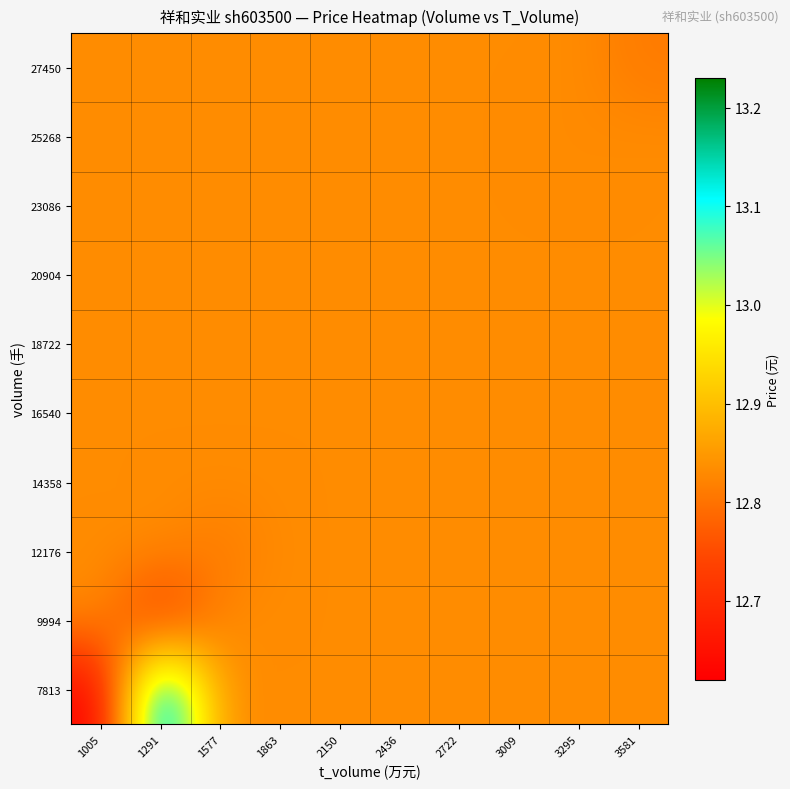

Reading right to left, list all the values displayed in this chart.

7813: 3581=12.8	3295=12.8	3009=12.8	2722=12.8	2436=12.8	2150=12.8	1863=12.8	1577=12.8	1291=13.2	1005=12.6
9994: 3581=12.8	3295=12.8	3009=12.8	2722=12.8	2436=12.8	2150=12.8	1863=12.8	1577=12.8	1291=12.7	1005=12.8
12176: 3581=12.8	3295=12.8	3009=12.8	2722=12.8	2436=12.8	2150=12.8	1863=12.8	1577=12.8	1291=12.8	1005=12.8
14358: 3581=12.8	3295=12.8	3009=12.8	2722=12.8	2436=12.8	2150=12.8	1863=12.8	1577=12.8	1291=12.8	1005=12.8
16540: 3581=12.8	3295=12.8	3009=12.8	2722=12.8	2436=12.8	2150=12.8	1863=12.8	1577=12.8	1291=12.8	1005=12.8
18722: 3581=12.8	3295=12.8	3009=12.8	2722=12.8	2436=12.8	2150=12.8	1863=12.8	1577=12.8	1291=12.8	1005=12.8
20904: 3581=12.8	3295=12.8	3009=12.8	2722=12.8	2436=12.8	2150=12.8	1863=12.8	1577=12.8	1291=12.8	1005=12.8
23086: 3581=12.8	3295=12.8	3009=12.8	2722=12.8	2436=12.8	2150=12.8	1863=12.8	1577=12.8	1291=12.8	1005=12.8
25268: 3581=12.8	3295=12.8	3009=12.8	2722=12.8	2436=12.8	2150=12.8	1863=12.8	1577=12.8	1291=12.8	1005=12.8
27450: 3581=12.8	3295=12.8	3009=12.8	2722=12.8	2436=12.8	2150=12.8	1863=12.8	1577=12.8	1291=12.8	1005=12.8